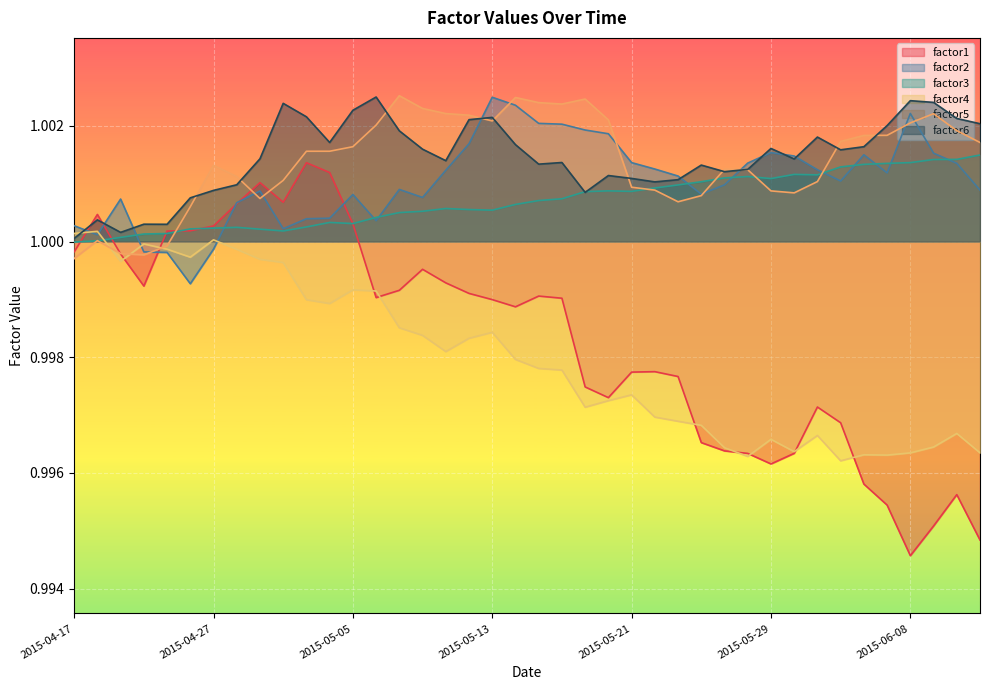

Reading right to left, transcribe all the data shown in this chart.

factor1: 1.0	1.0	1.0	1.0	1.0	1.0	1.0	1.0	1.0	1.0	1.0	1.0	1.0	1.0	1.0	1.0	1.0	1.0	1.0	1.0	1.0	1.0	1.0	1.0	1.0	1.0	1.0	1.0	1.0	1.0	1.0	1.0	1.0	1.0	1.0	1.0	1.0	1.0	1.0	1.0
factor2: 1.0	1.0	1.0	1.0	1.0	1.0	1.0	1.0	1.0	1.0	1.0	1.0	1.0	1.0	1.0	1.0	1.0	1.0	1.0	1.0	1.0	1.0	1.0	1.0	1.0	1.0	1.0	1.0	1.0	1.0	1.0	1.0	1.0	1.0	1.0	1.0	1.0	1.0	1.0	1.0
factor3: 1.0	1.0	1.0	1.0	1.0	1.0	1.0	1.0	1.0	1.0	1.0	1.0	1.0	1.0	1.0	1.0	1.0	1.0	1.0	1.0	1.0	1.0	1.0	1.0	1.0	1.0	1.0	1.0	1.0	1.0	1.0	1.0	1.0	1.0	1.0	1.0	1.0	1.0	1.0	1.0
factor4: 1.0	1.0	1.0	1.0	1.0	1.0	1.0	1.0	1.0	1.0	1.0	1.0	1.0	1.0	1.0	1.0	1.0	1.0	1.0	1.0	1.0	1.0	1.0	1.0	1.0	1.0	1.0	1.0	1.0	1.0	1.0	1.0	1.0	1.0	1.0	1.0	1.0	1.0	1.0	1.0
factor5: 1.0	1.0	1.0	1.0	1.0	1.0	1.0	1.0	1.0	1.0	1.0	1.0	1.0	1.0	1.0	1.0	1.0	1.0	1.0	1.0	1.0	1.0	1.0	1.0	1.0	1.0	1.0	1.0	1.0	1.0	1.0	1.0	1.0	1.0	1.0	1.0	1.0	1.0	1.0	1.0
factor6: 1.0	1.0	1.0	1.0	1.0	1.0	1.0	1.0	1.0	1.0	1.0	1.0	1.0	1.0	1.0	1.0	1.0	1.0	1.0	1.0	1.0	1.0	1.0	1.0	1.0	1.0	1.0	1.0	1.0	1.0	1.0	1.0	1.0	1.0	1.0	1.0	1.0	1.0	1.0	1.0